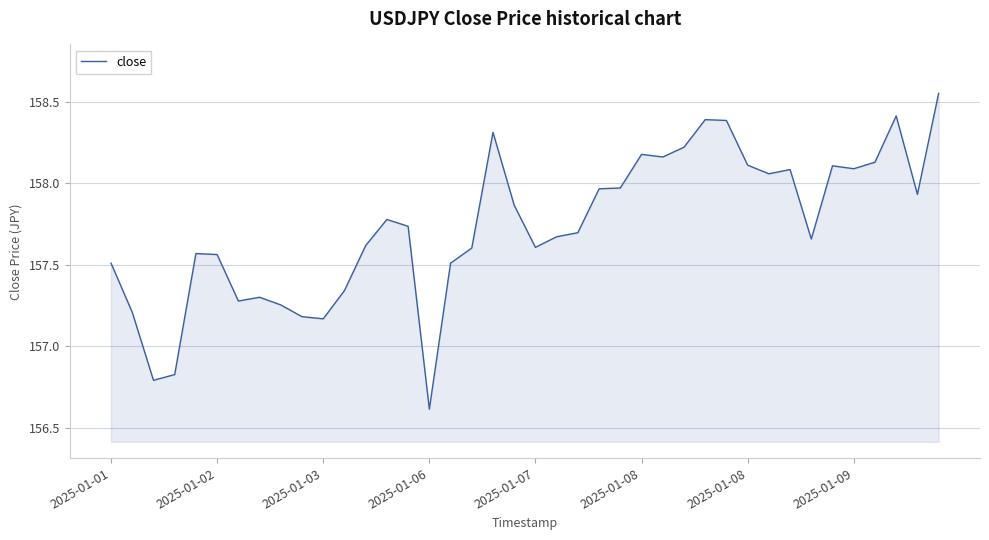

What is the minimum value shown in the chart?

156.6